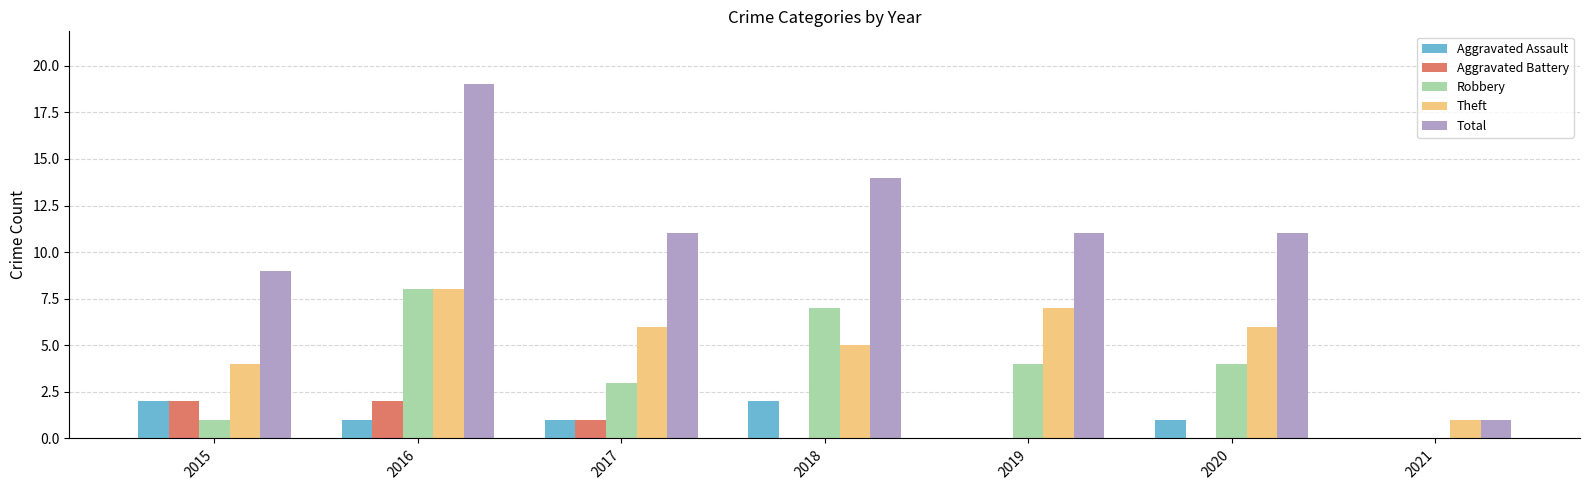

Is the value of Aggravated Battery at 2018 greater than the value of Robbery at 2015?

No